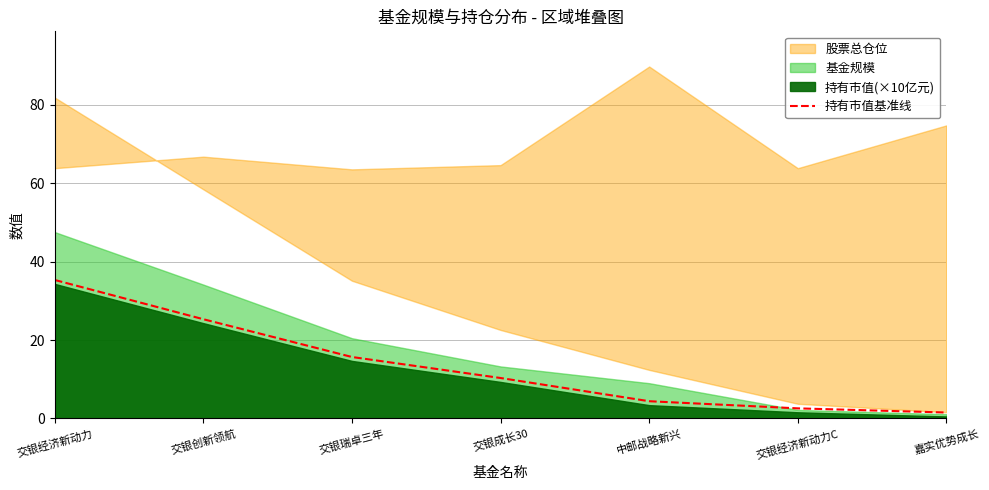

Read the 持有市值基准线 value at 交银瑞卓三年.

15.7